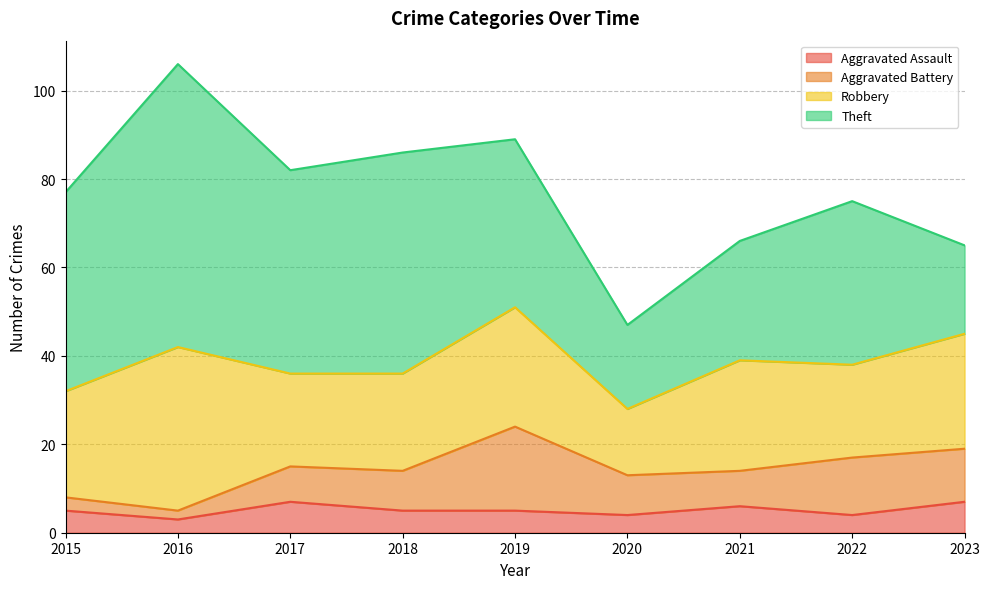

Is it true that Aggravated Assault equals 9 at 2023?

False